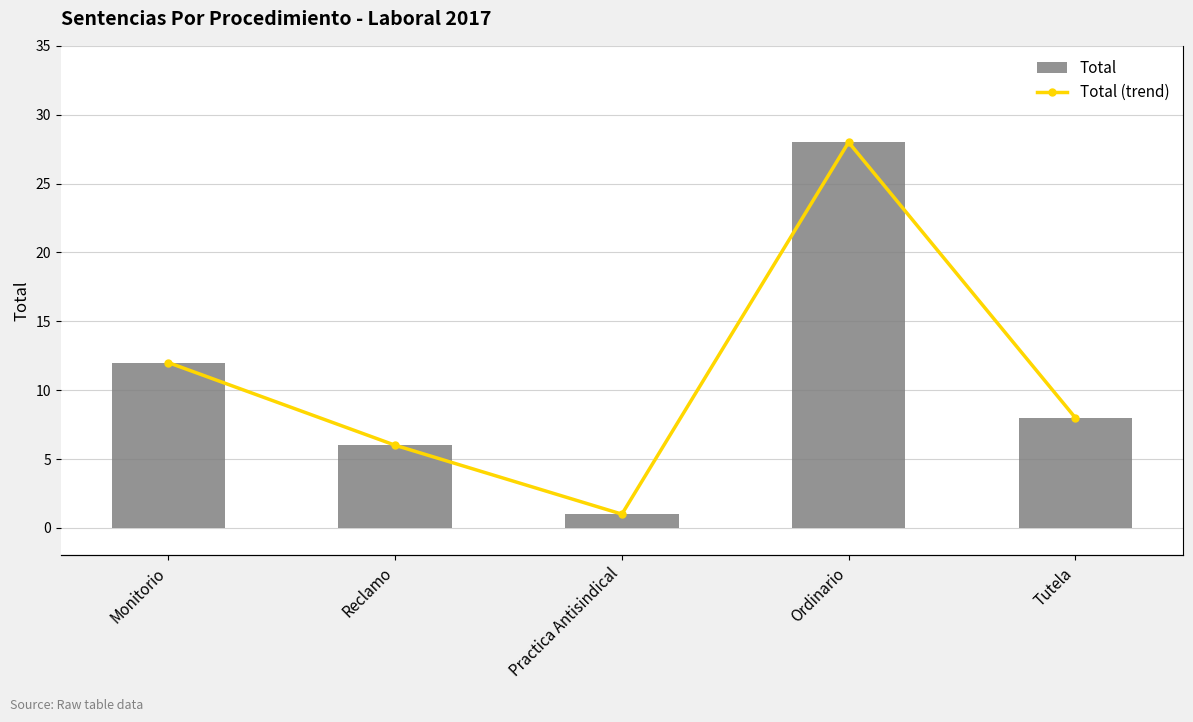

Does the chart contain stacked bars?

No